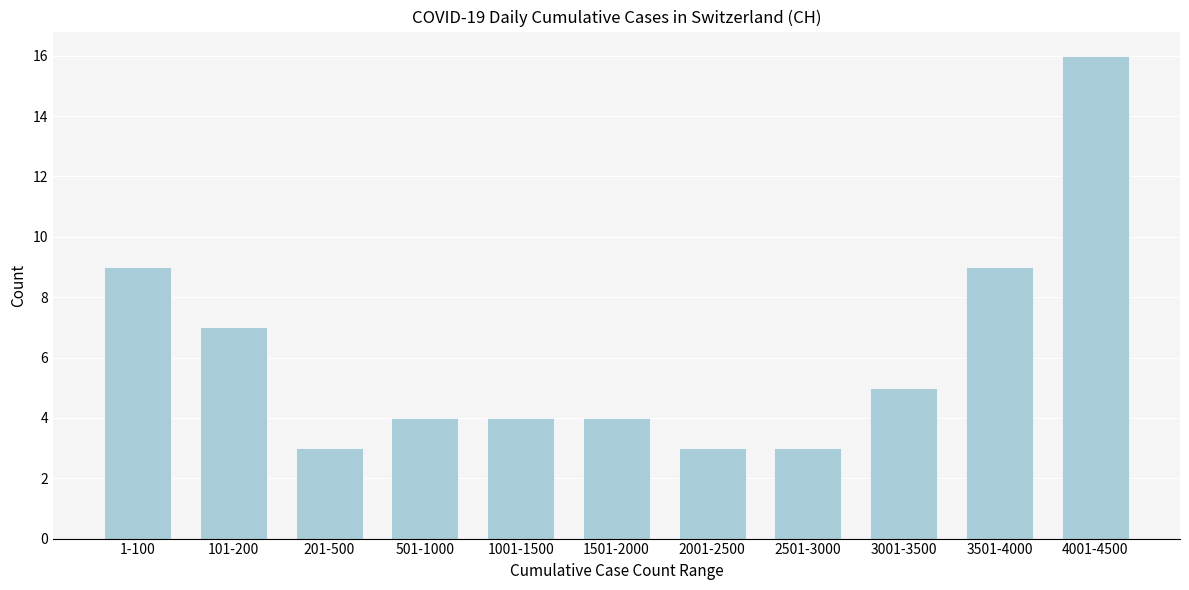

Reading left to right, list all the values displayed in this chart.

9	7	3	4	4	4	3	3	5	9	16